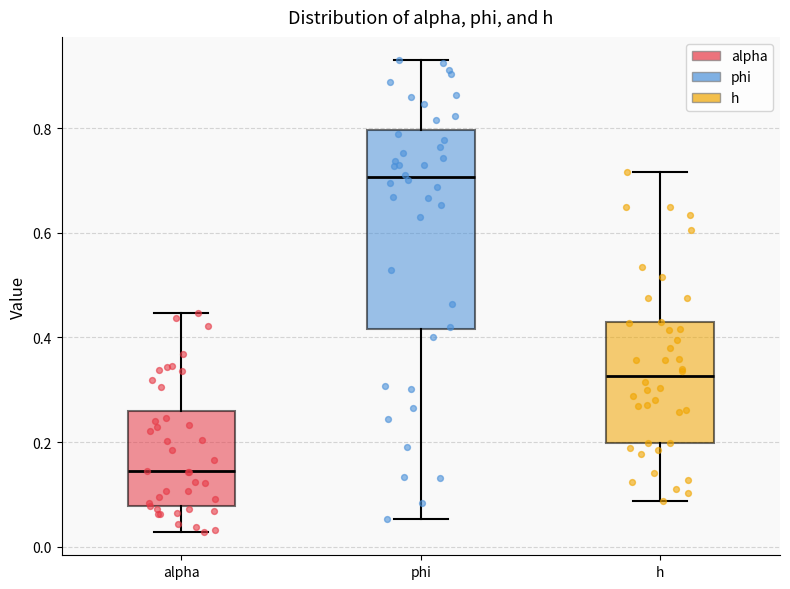

Reading left to right, transcribe this box plot: for each box, give where its median line is, the range the box spans, and where its two whiskers end, as read against the y-axis. The values are not printed on the chart, so give them approximately, as read against the axis.

alpha: median 0.14, box 0.08 to 0.26, whiskers 0.02 to 0.44
phi: median 0.70, box 0.42 to 0.80, whiskers 0.06 to 0.92
h: median 0.32, box 0.20 to 0.42, whiskers 0.08 to 0.72